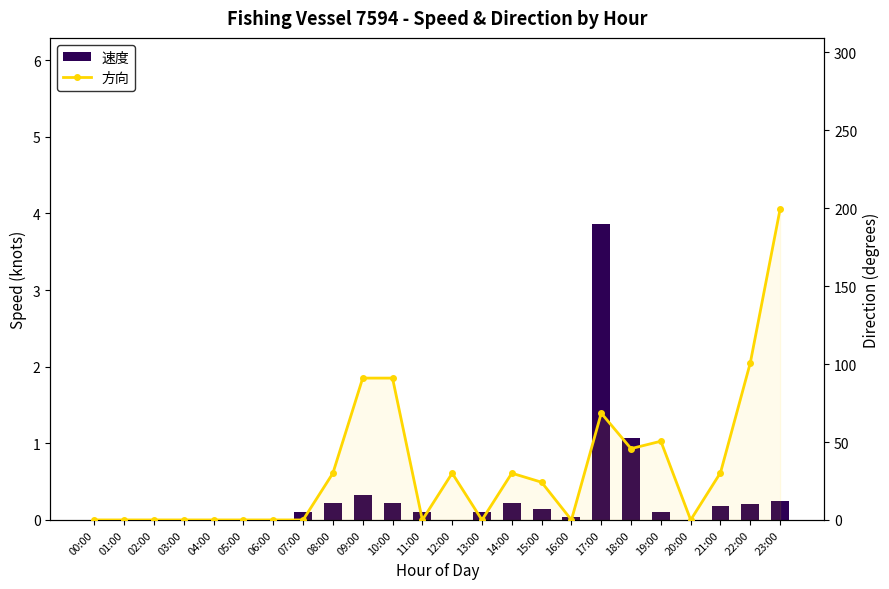

Is it true that 速度 equals 0.1 at 10:00?

False